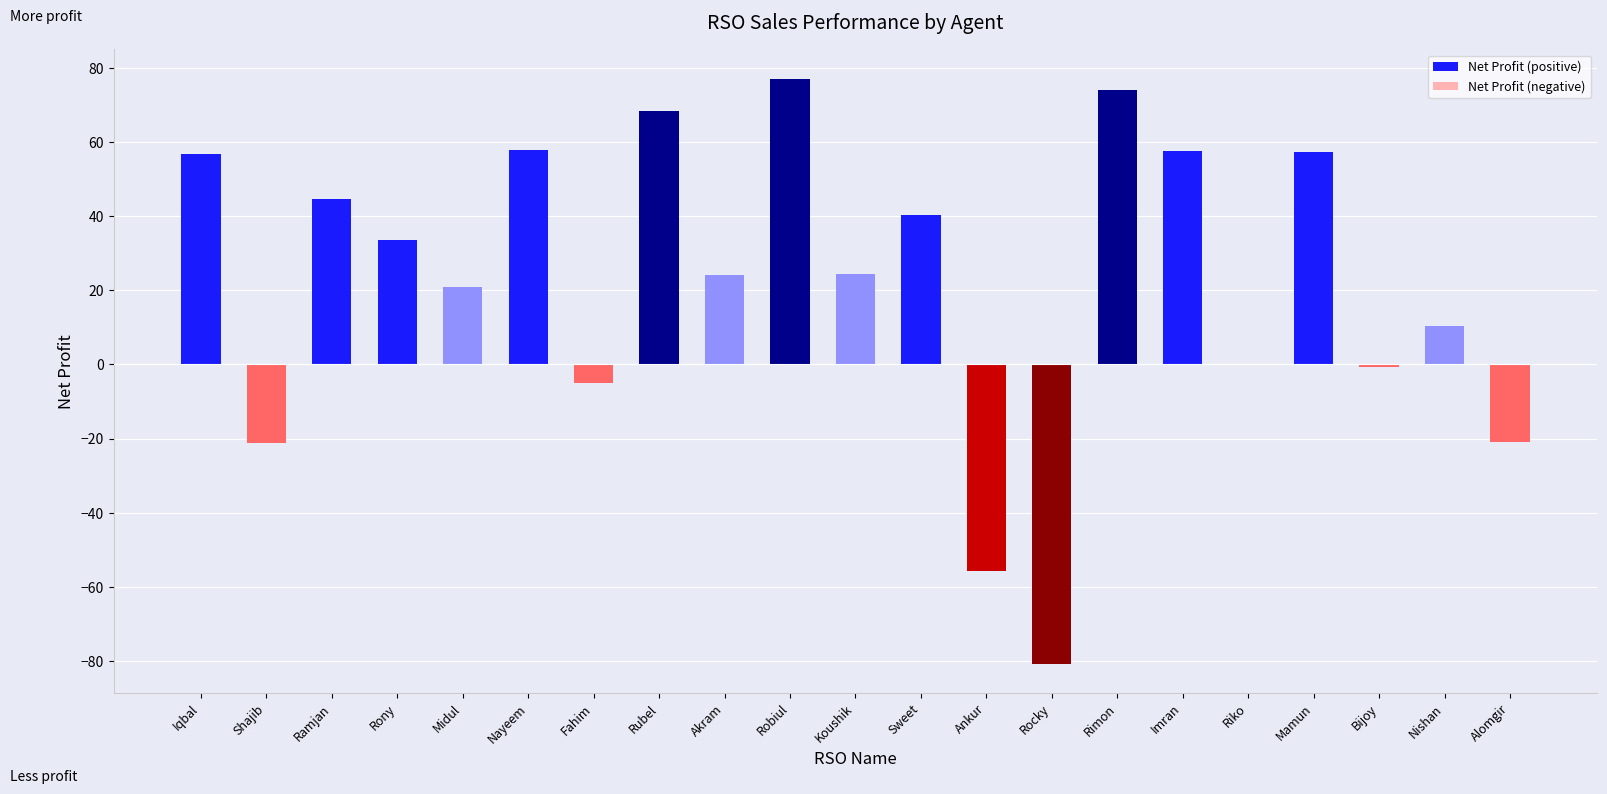

What position from the left is Robiul?

10